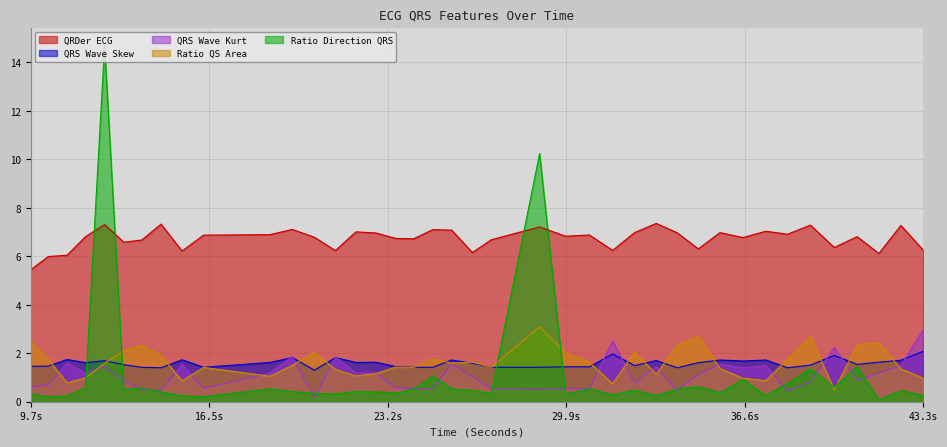

What is the average value of the ratioQSArea_ECG series?

1.6